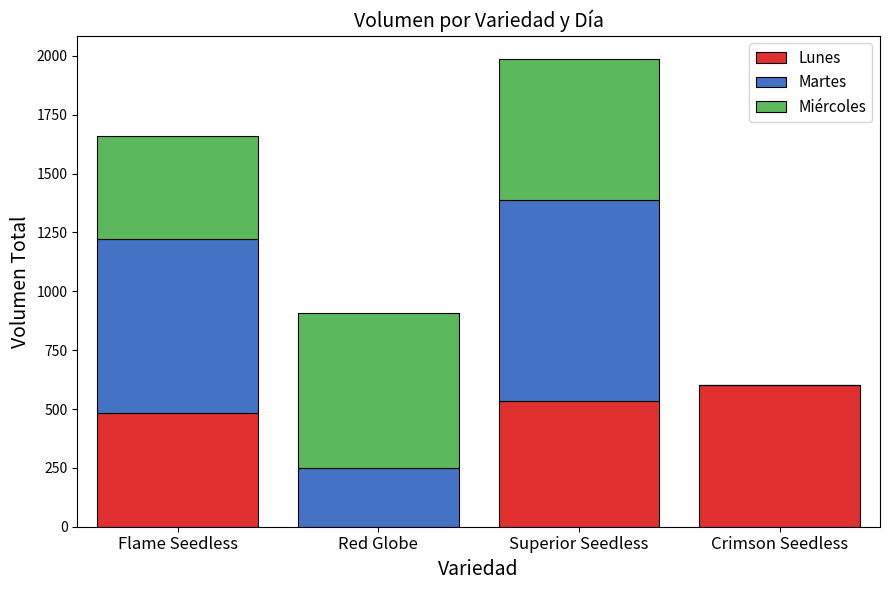

How many categories are shown in the chart?

4